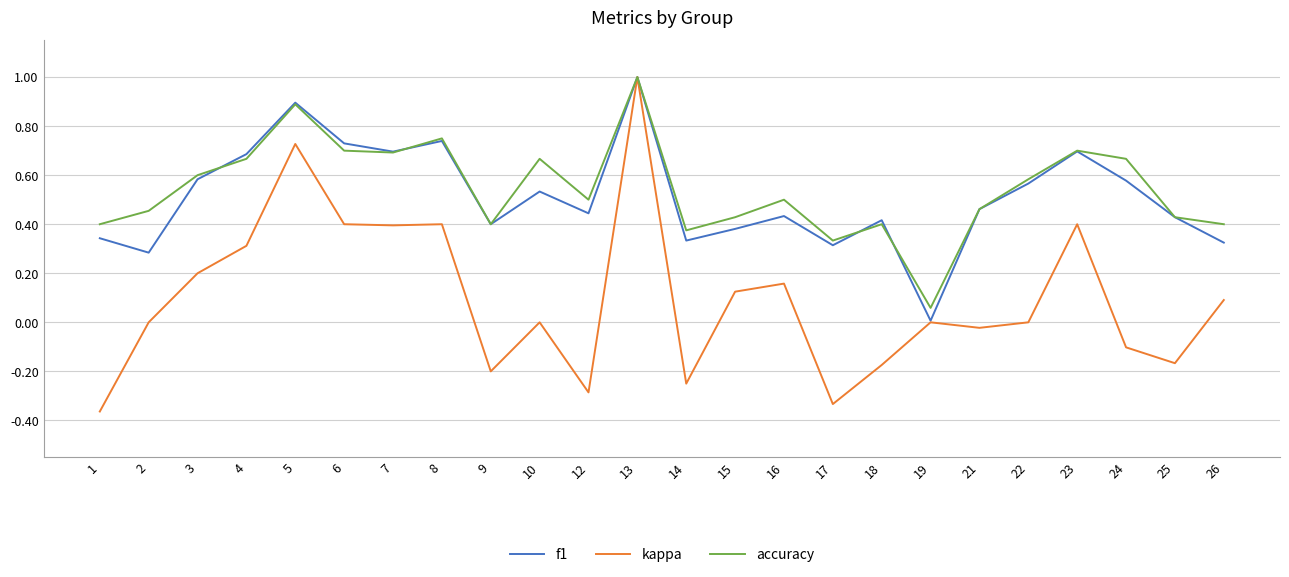

Where is f1 nearest to the value 0?

19